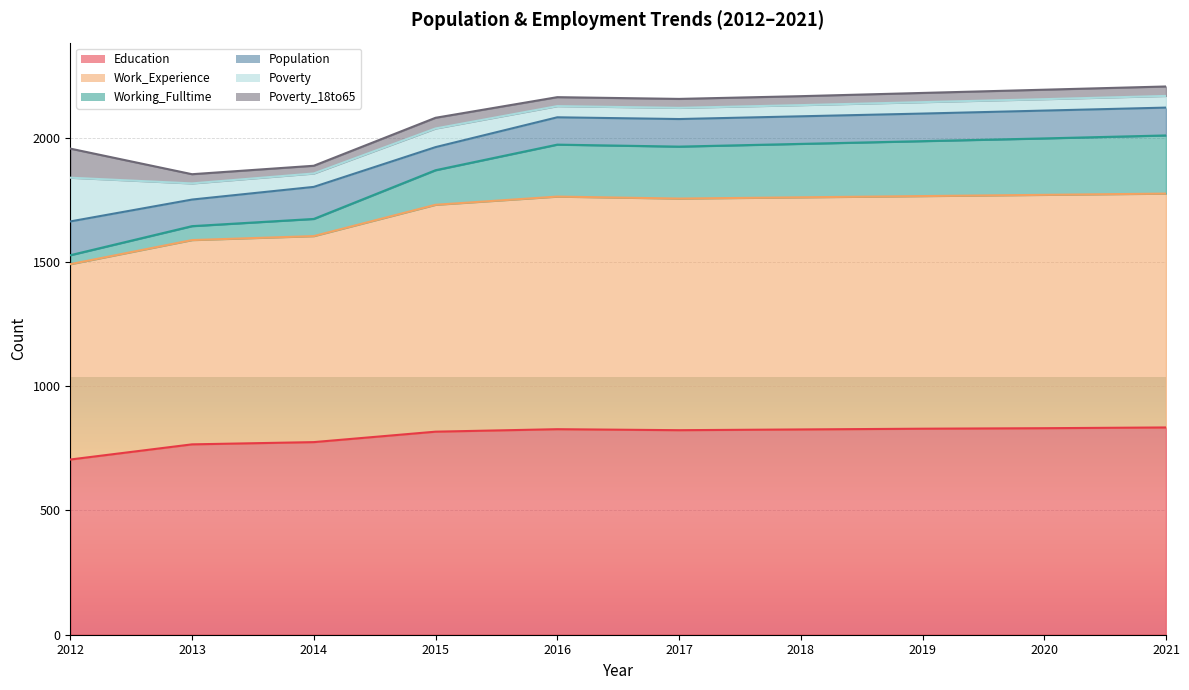

True or false: Work_Experience has more than 2 points higher than both neighbors.

False